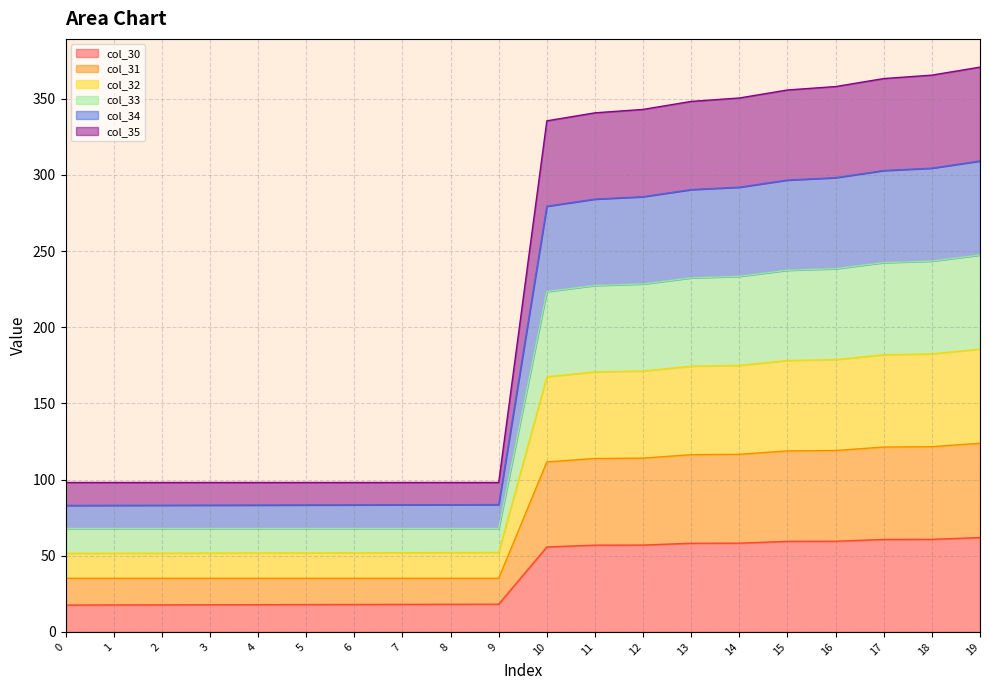

Does the chart display data point markers on the line(s)?

No